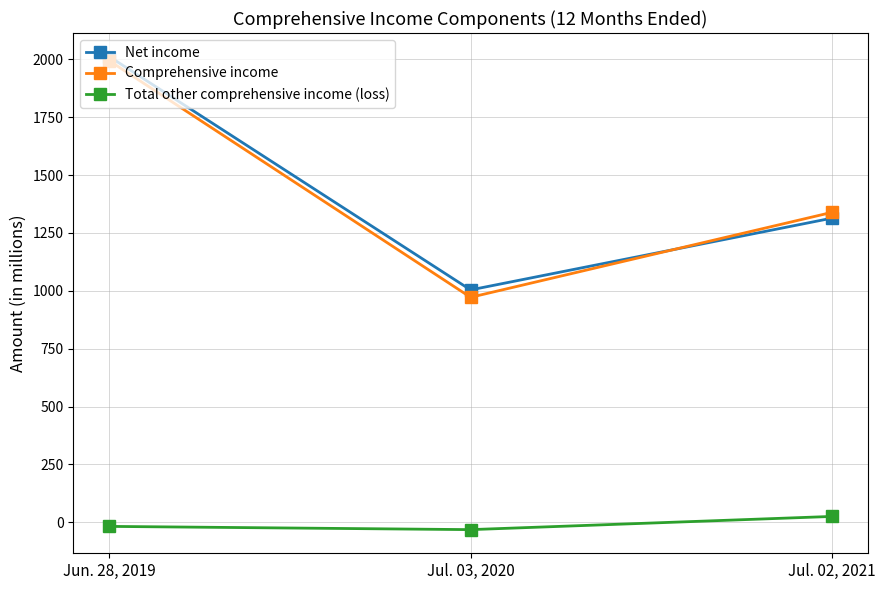

How many lines are shown in the chart?

3